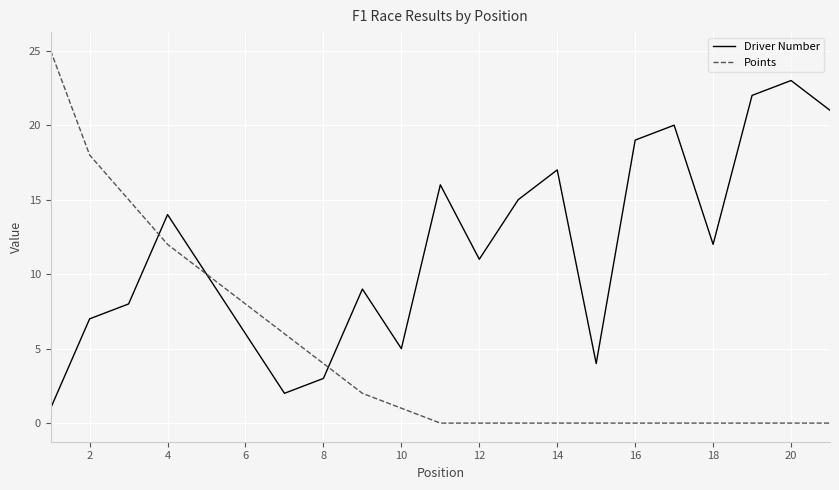

True or false: Points and Driver Number cross at least once.

True